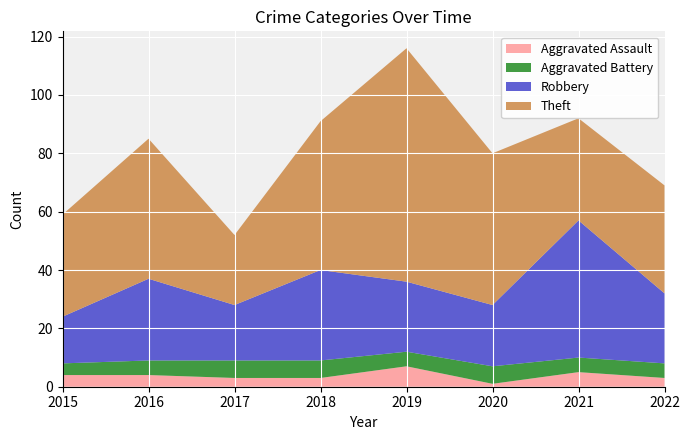

Reading left to right, what are all the values shown in this chart?

Aggravated Assault: 4	4	3	3	7	1	5	3
Aggravated Battery: 4	5	6	6	5	6	5	5
Robbery: 16	28	19	31	24	21	47	24
Theft: 35	48	24	51	80	52	35	37